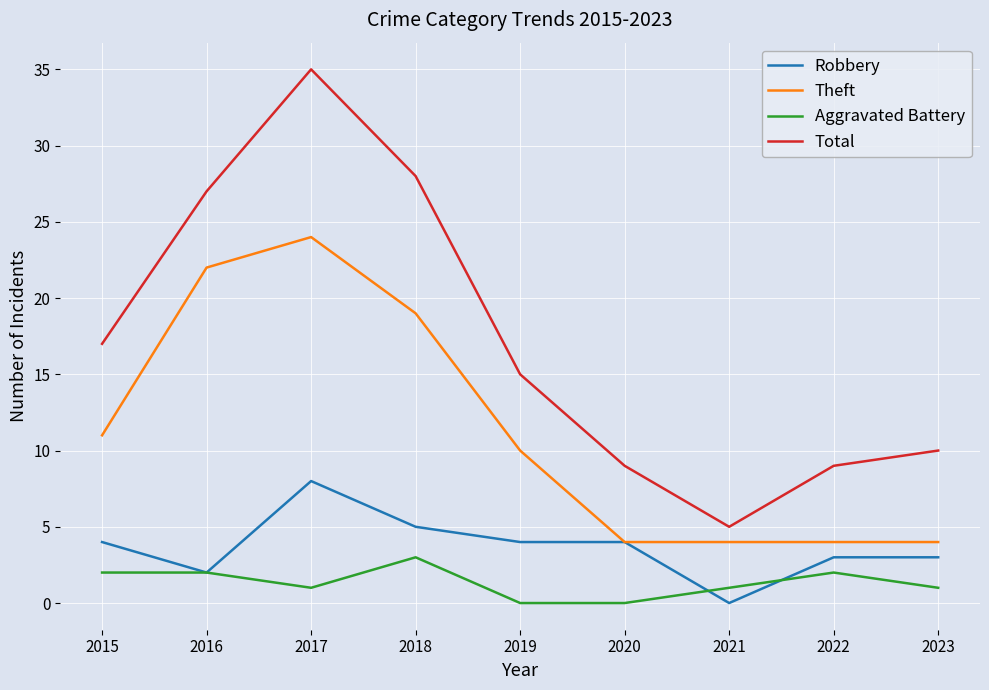

Where is Theft nearest to the value 14?

2015